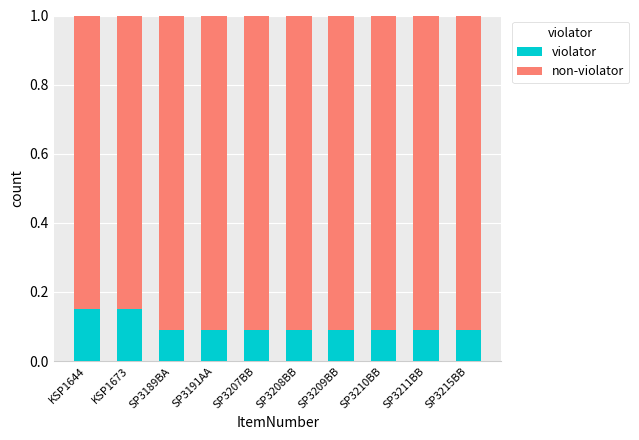

Count the violator values in the range 0 to 1.

10